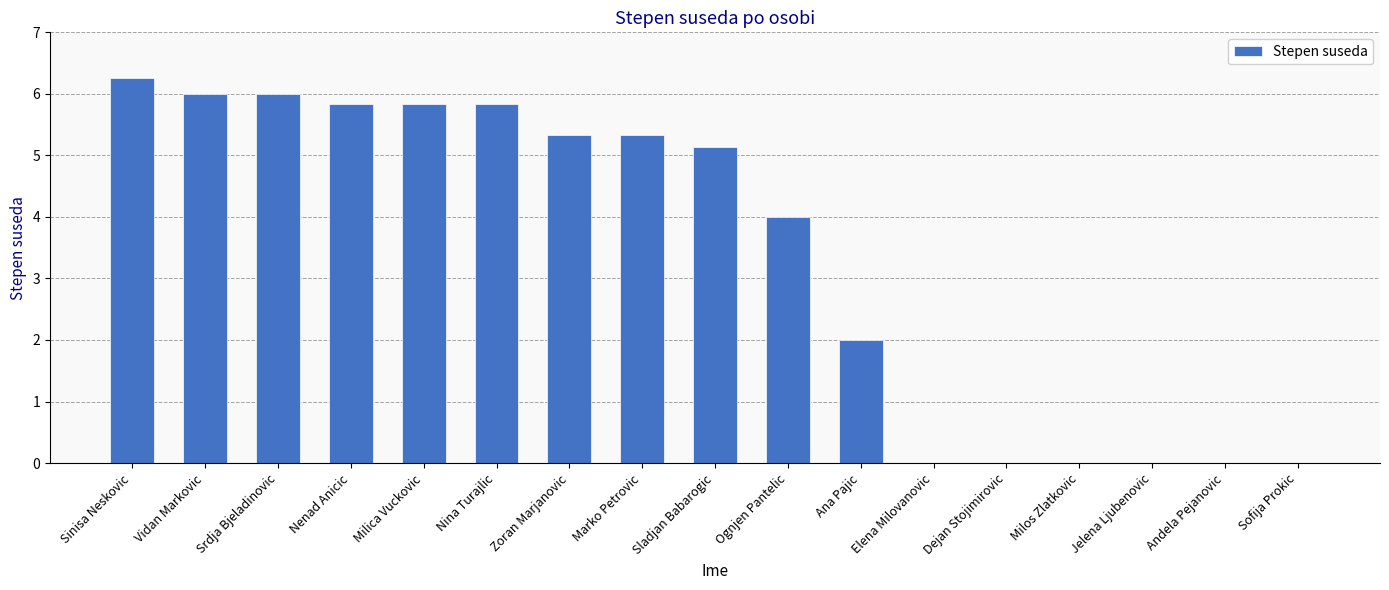

At which label does the data first exceed 5?

Sinisa Neskovic